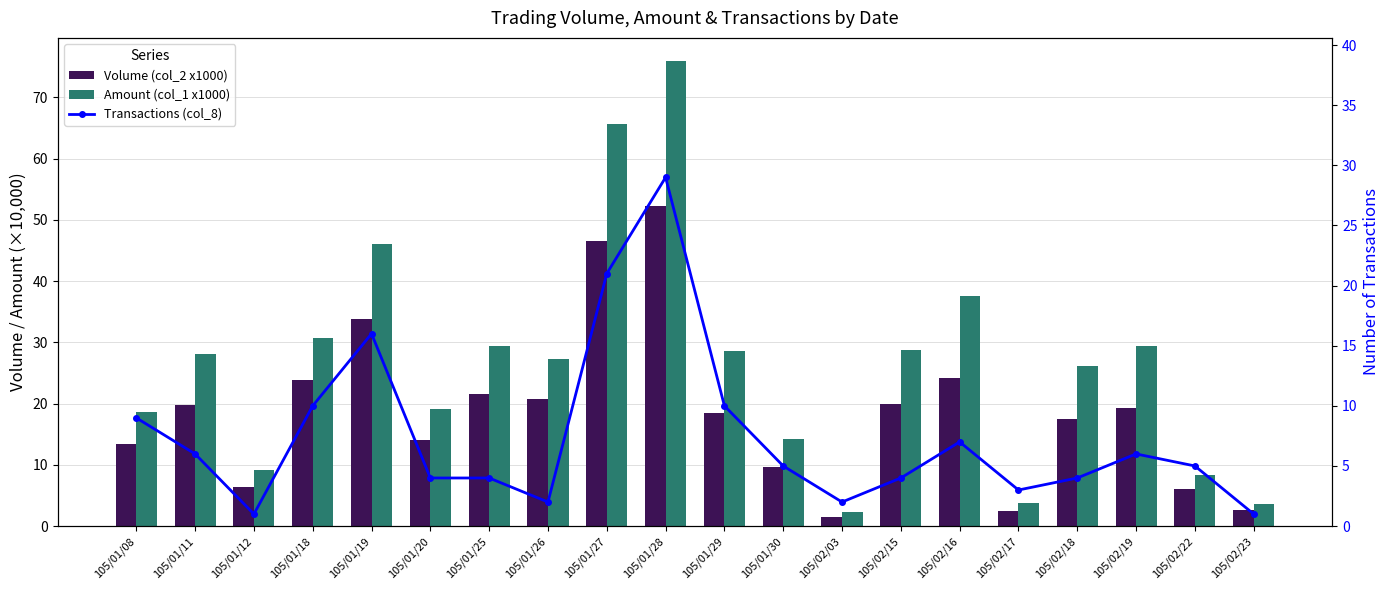

The value of Amount (col_1 x1000) at 105/01/29 is 28.6. True or false?

True